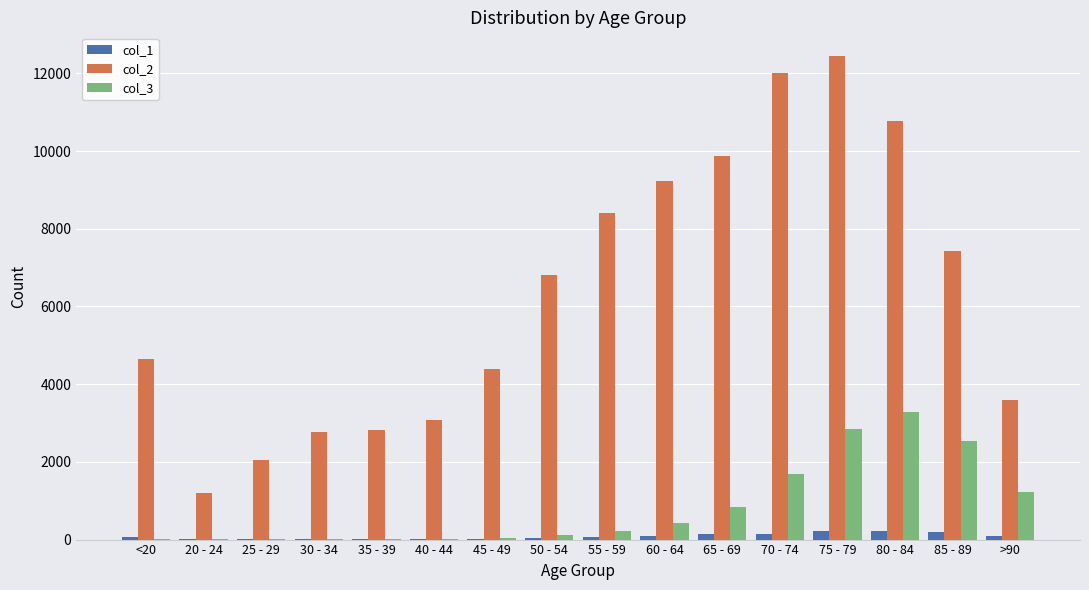

Count the number of categories in the chart.

16